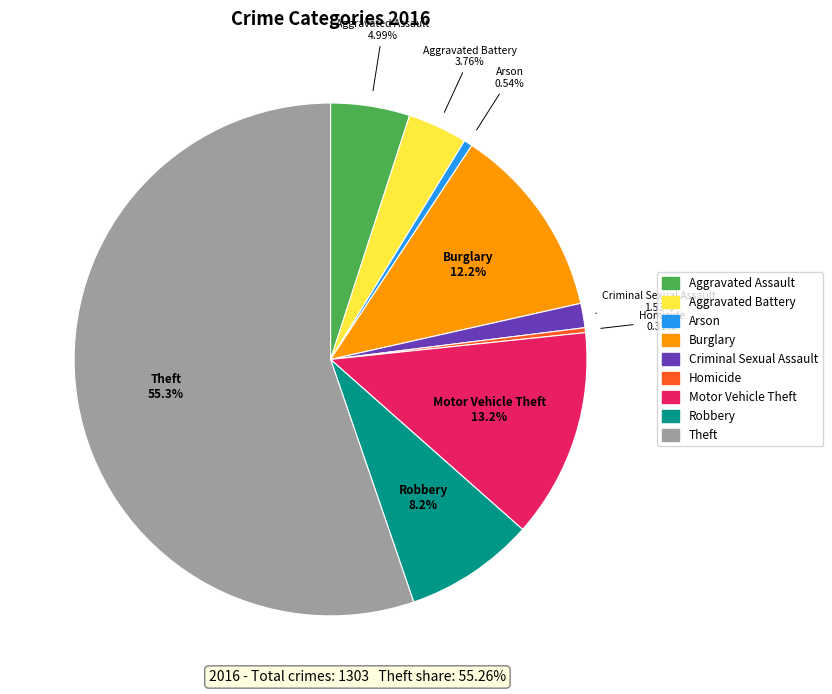

How many slices are in this pie chart?

9